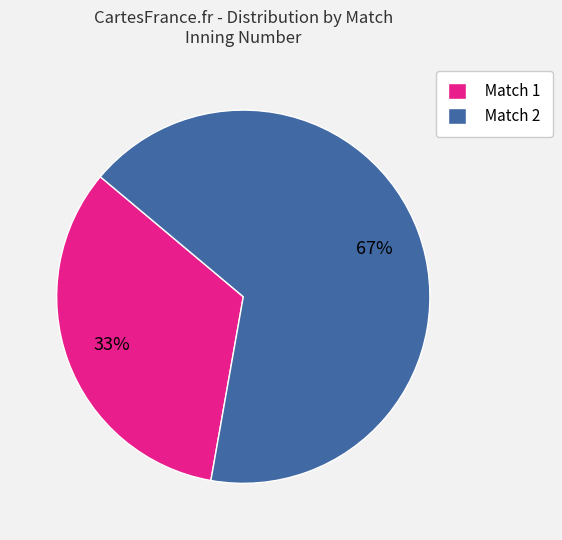

Does Match 2 represent more than half of the total?

Yes